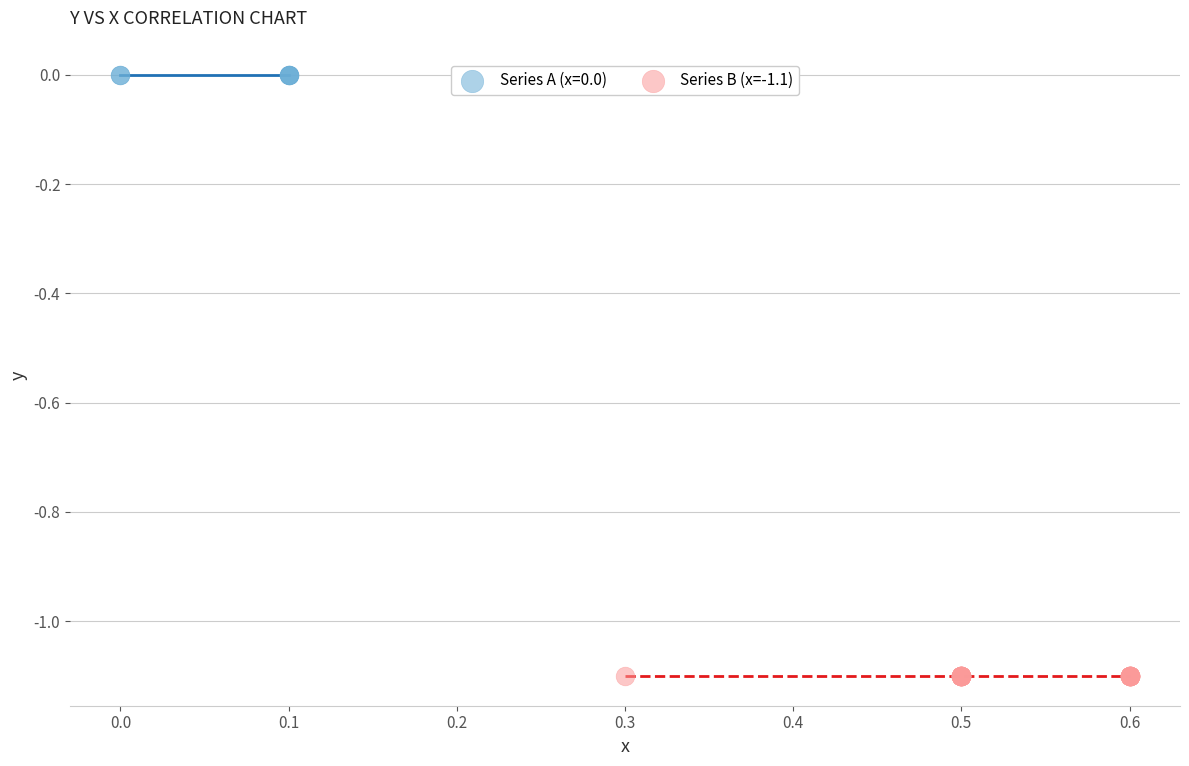

Which series reaches the maximum Y coordinate?

Series A (x=0.0)